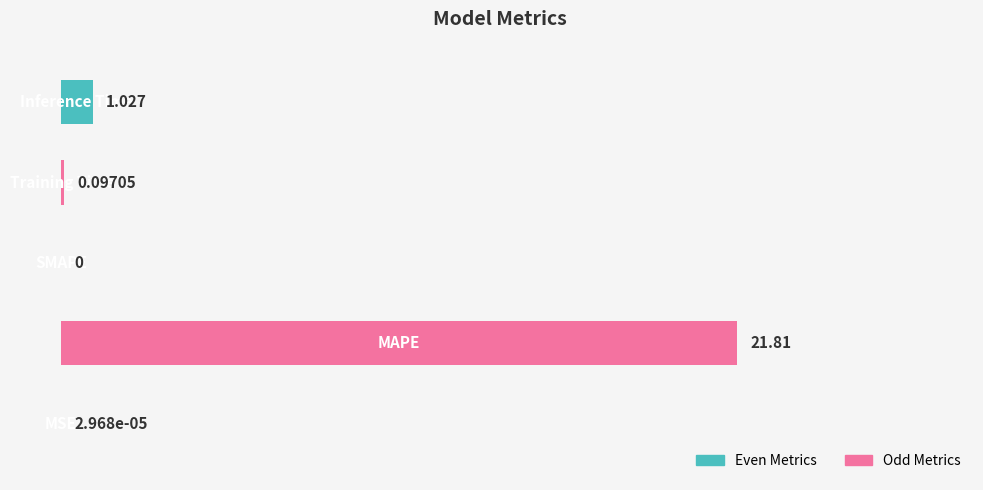

What is the sum of all values?

1.1